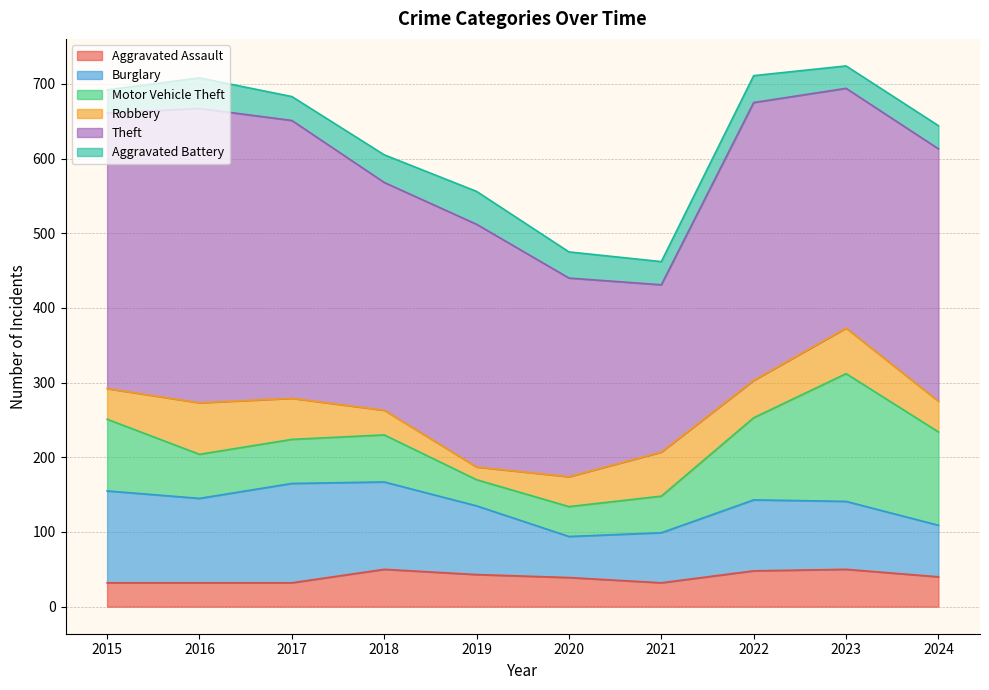

True or false: Aggravated Battery has a value of 32 at 2017.

True